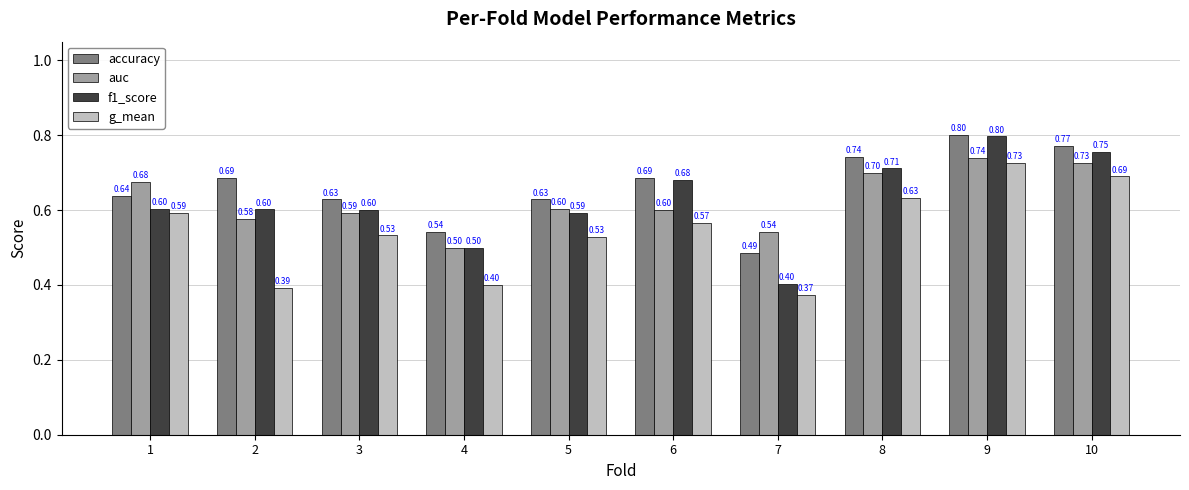

What is the sum of all accuracy values?

6.6